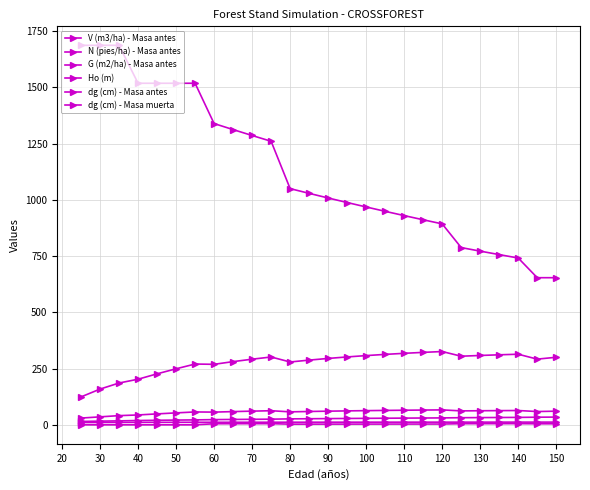

Where is the first local minimum for G (m2/ha) - Masa antes?

60